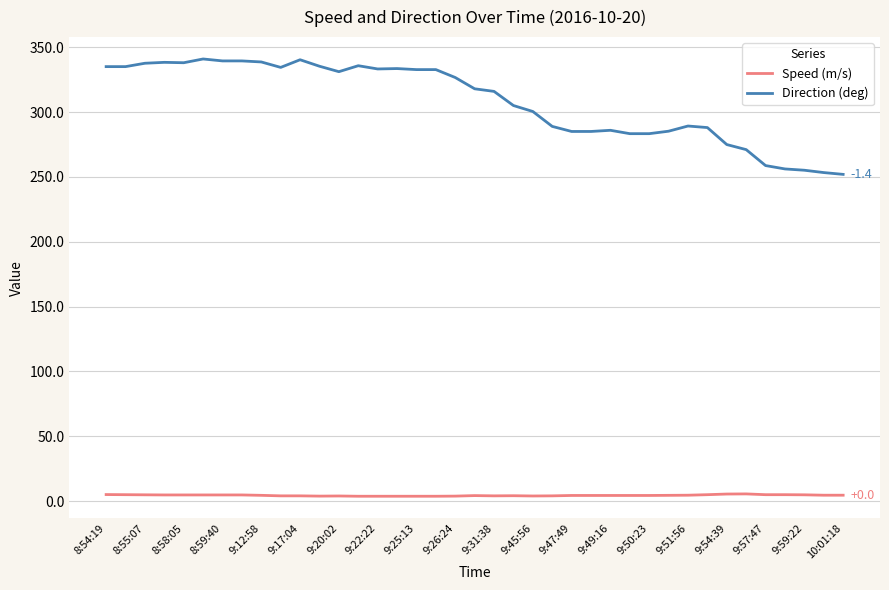

Which series has the widest spread of values?

Direction (deg)